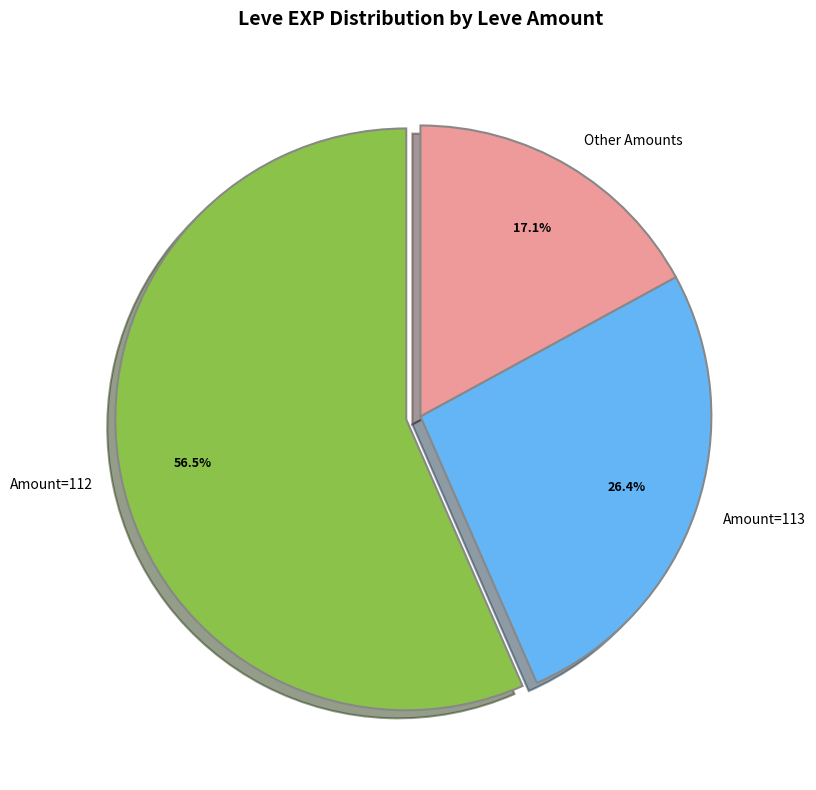

What percentage is NOT represented by Amount=112?

43.5%